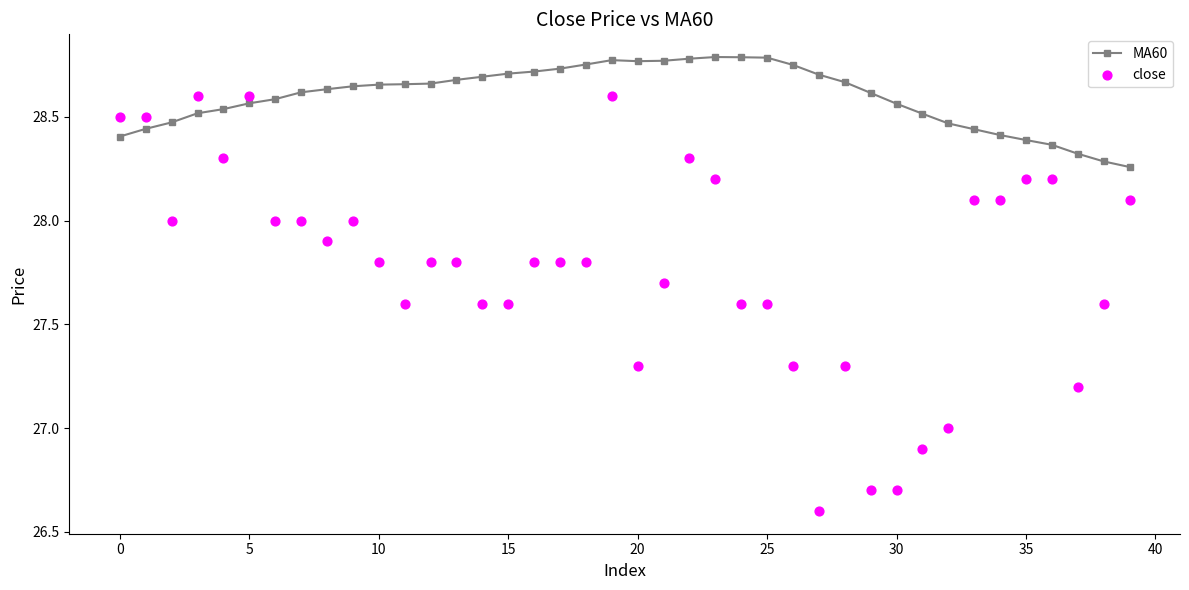

At which category is the sum across all series the highest?

19